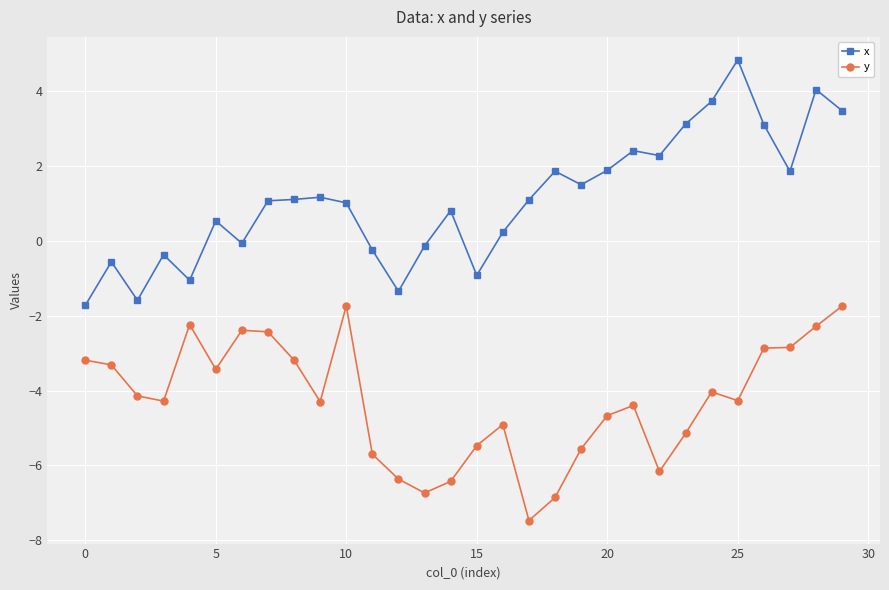

What is the smallest value displayed?

-7.5